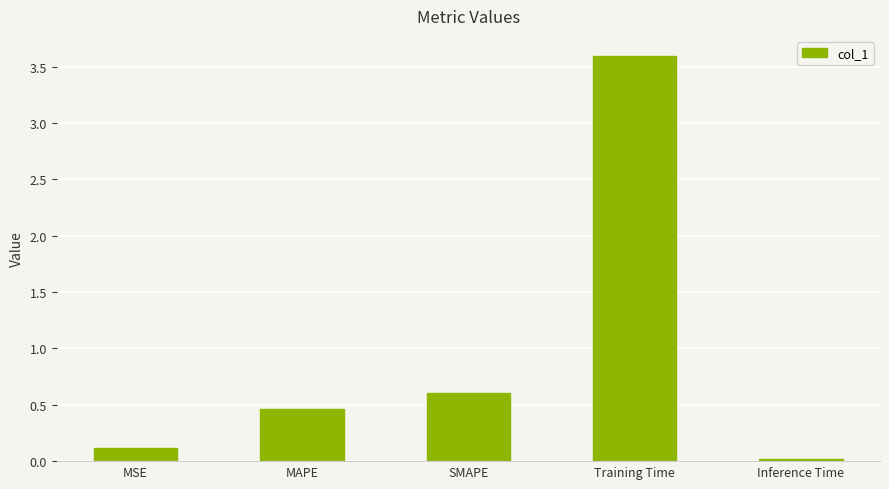

What value does the data have at Training Time?

3.6